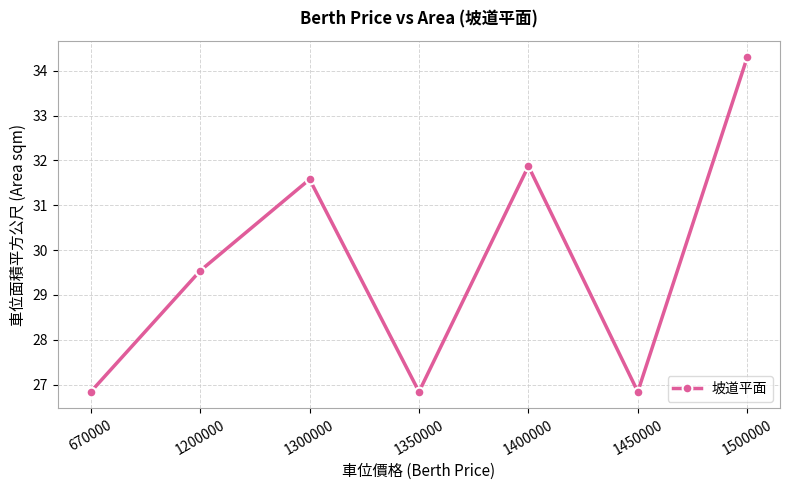

True or false: the data has more than 2 interior local peaks.

False